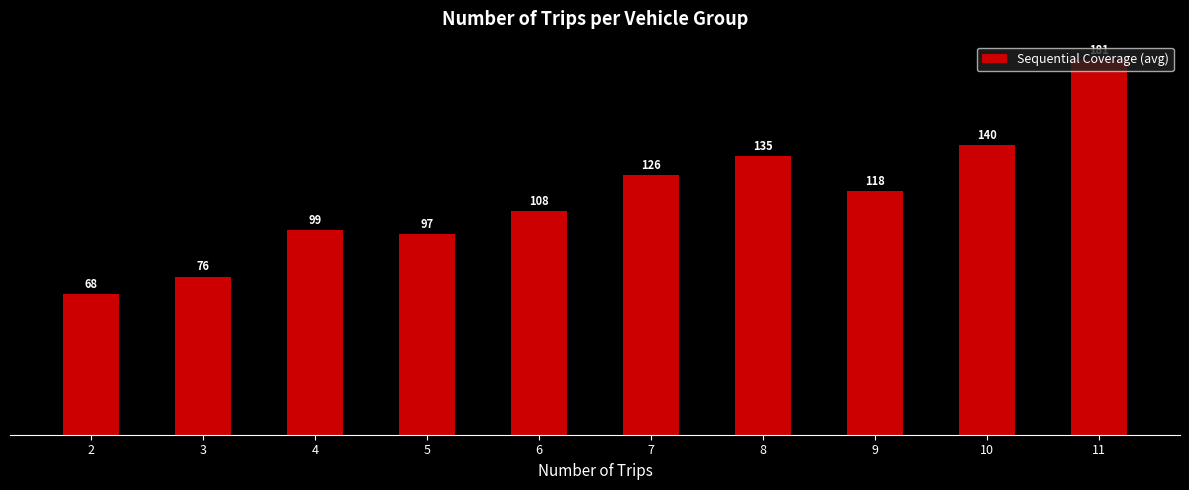

At which category does the chart reach its peak across all series?

11